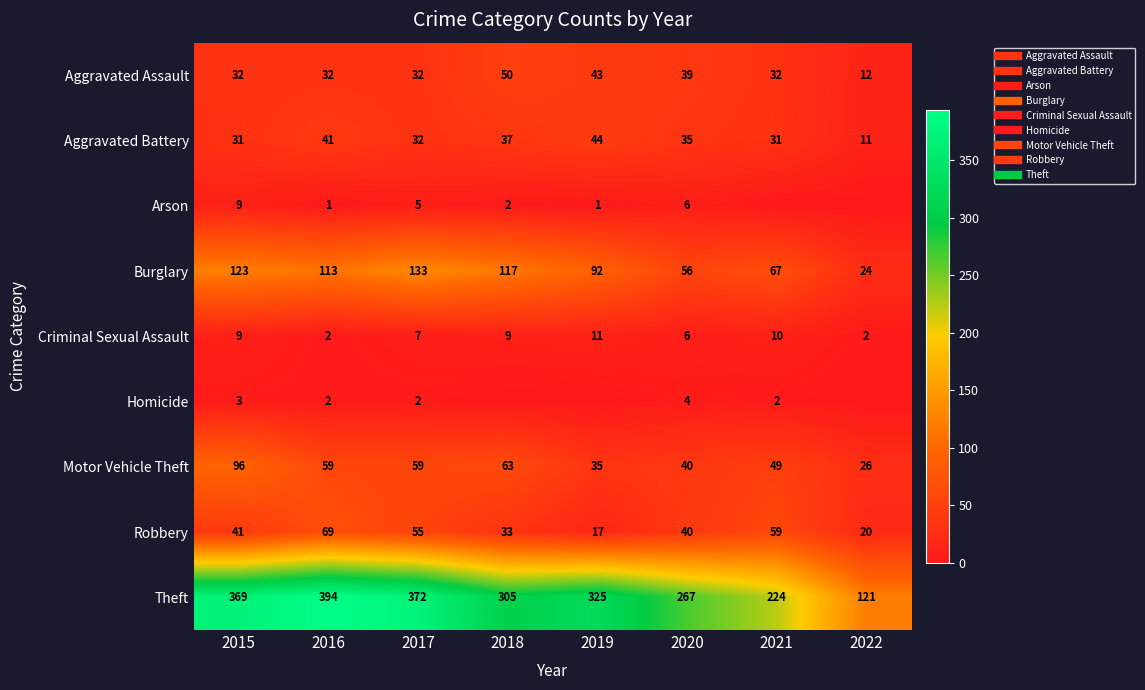

The value of Theft at 2015 is 369. True or false?

True